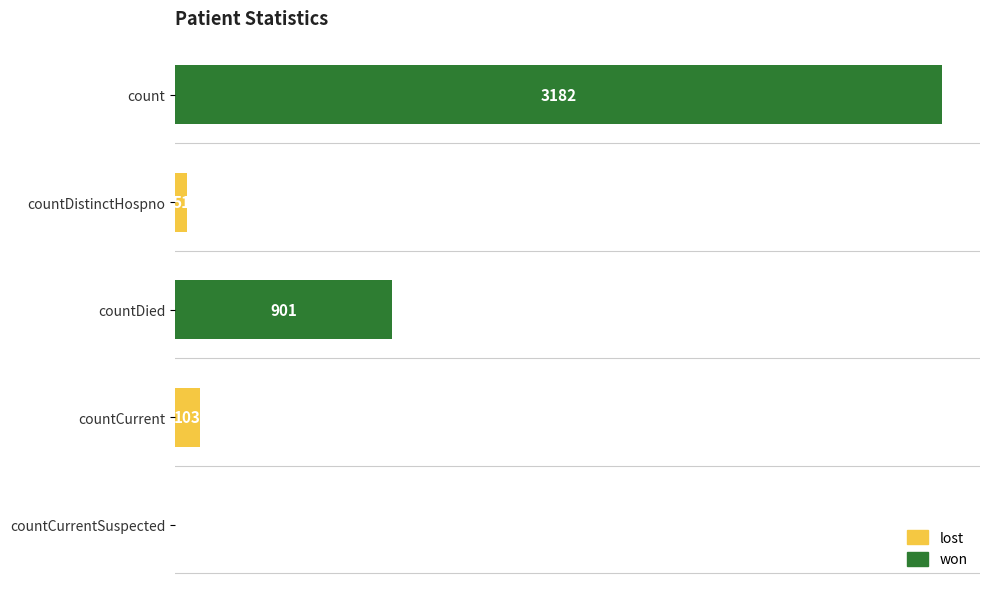

Which has a higher value, countCurrent or countDied?

countDied